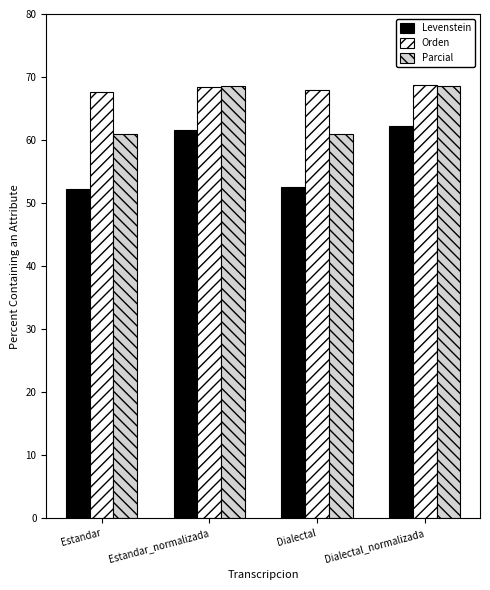

Rank the series by their average value, from lowest to highest.

Levenstein, Parcial, Orden